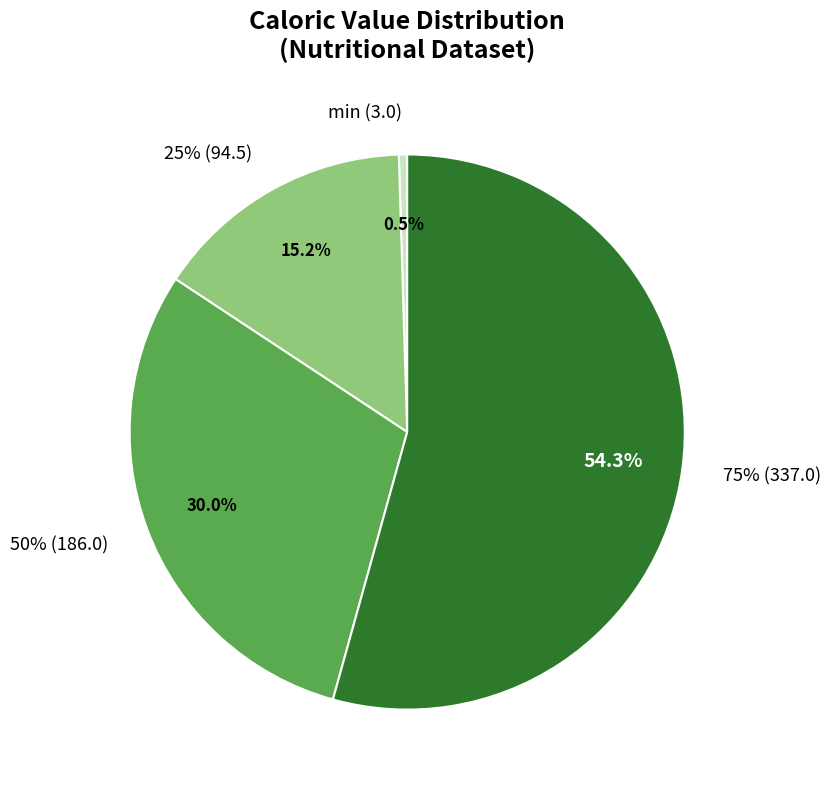

Is the sum of 75% and min greater than half?

Yes